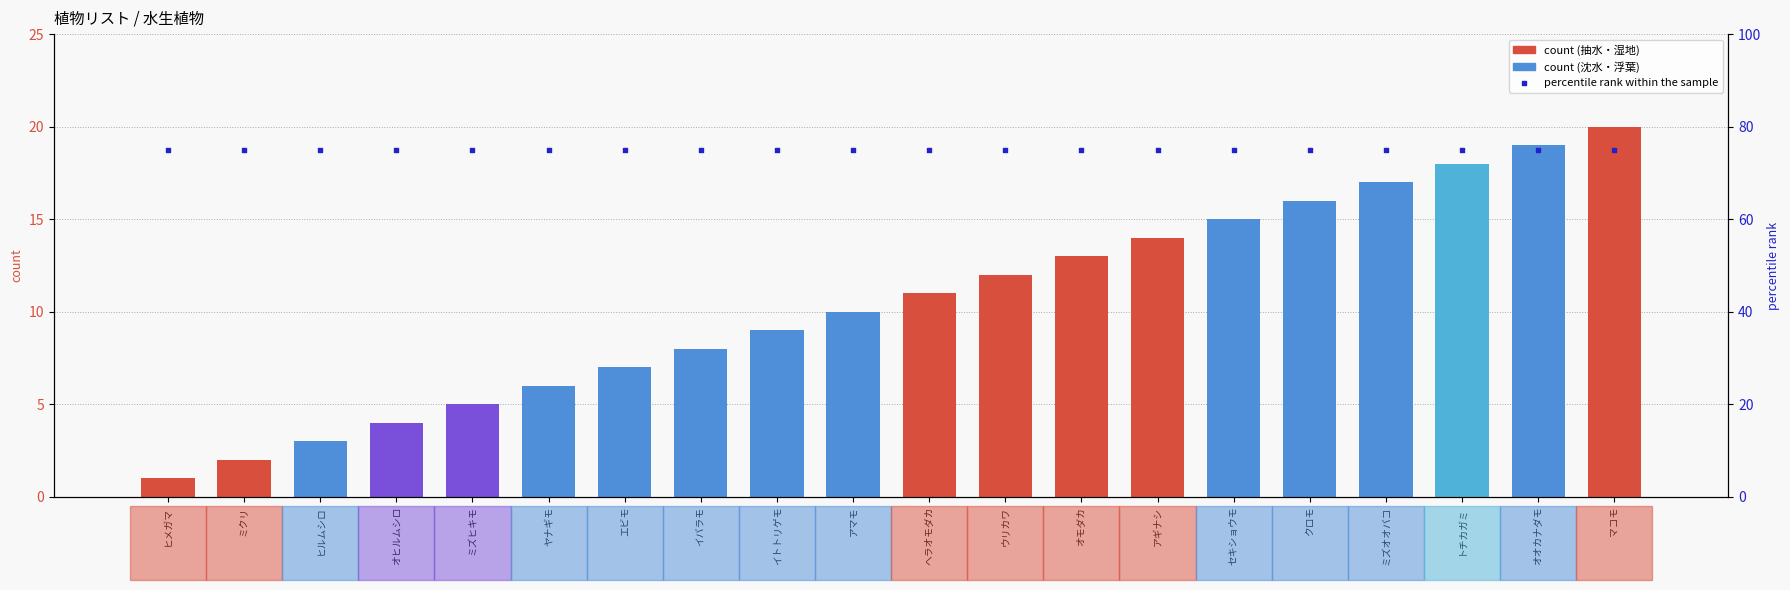

At how many categories does at least one series exceed 28?

20